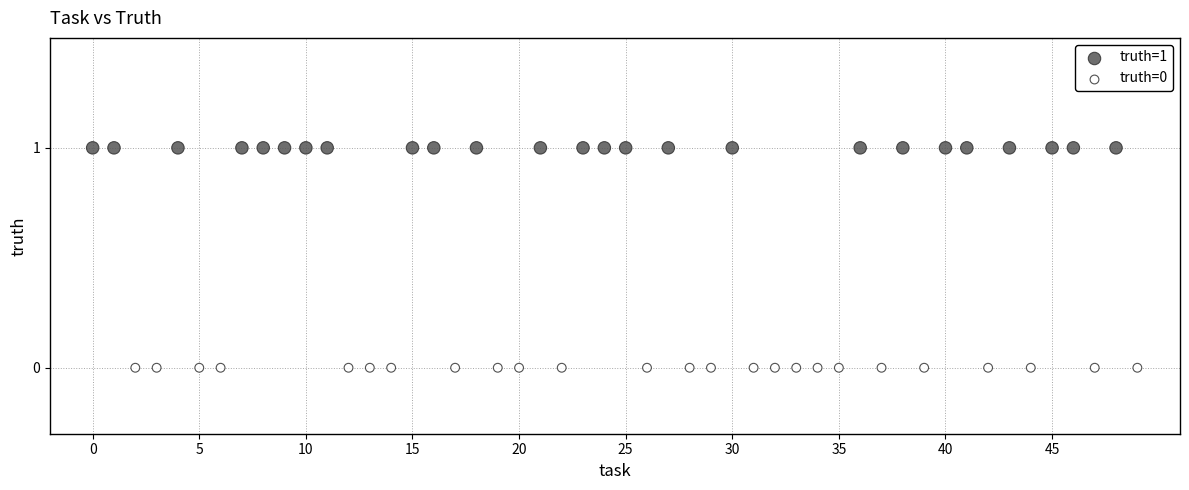

Which series reaches the maximum Y coordinate?

truth=1